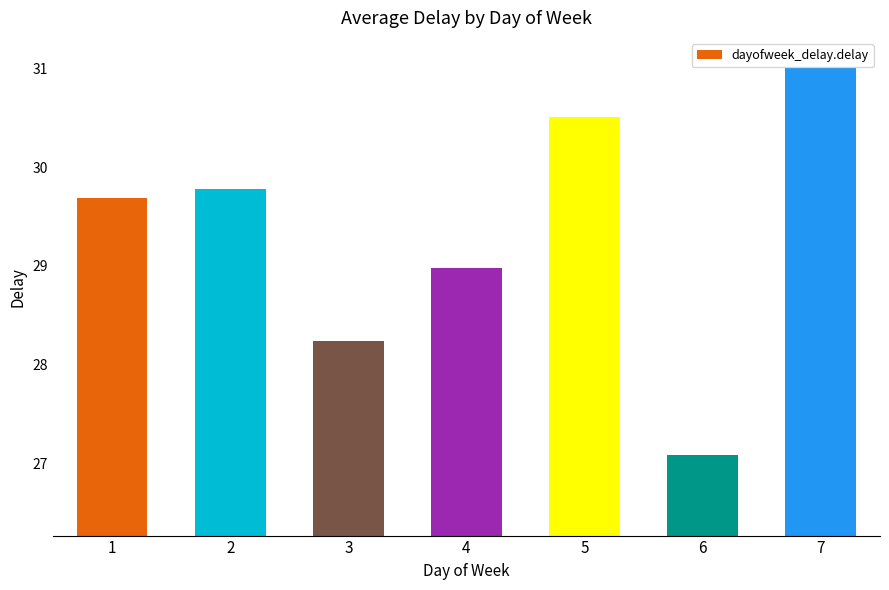

List the labels in order of value, smallest first.

6, 3, 4, 1, 2, 5, 7